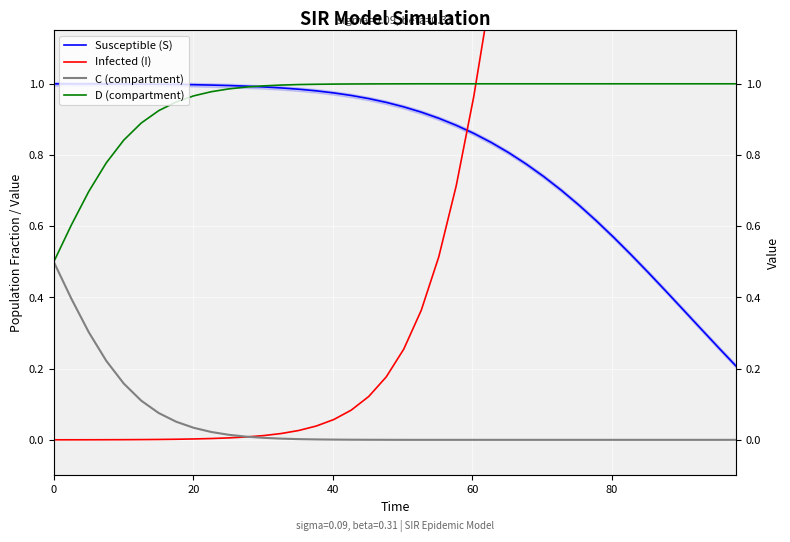

Is the value of Susceptible (S) at 10 greater than the value of Infected (I) at 20?

Yes